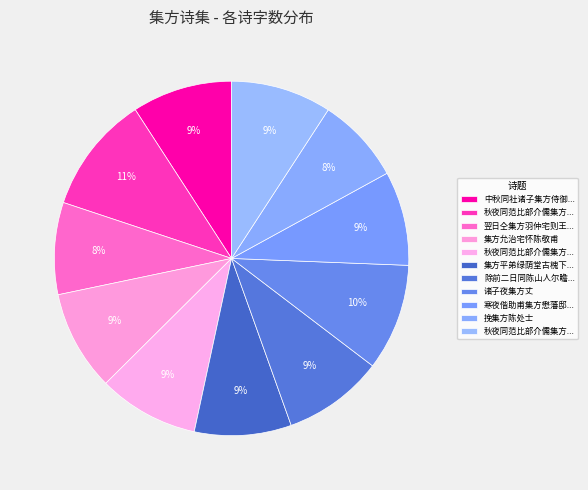

Which category has the smallest portion of the pie?

挽集方陈处士